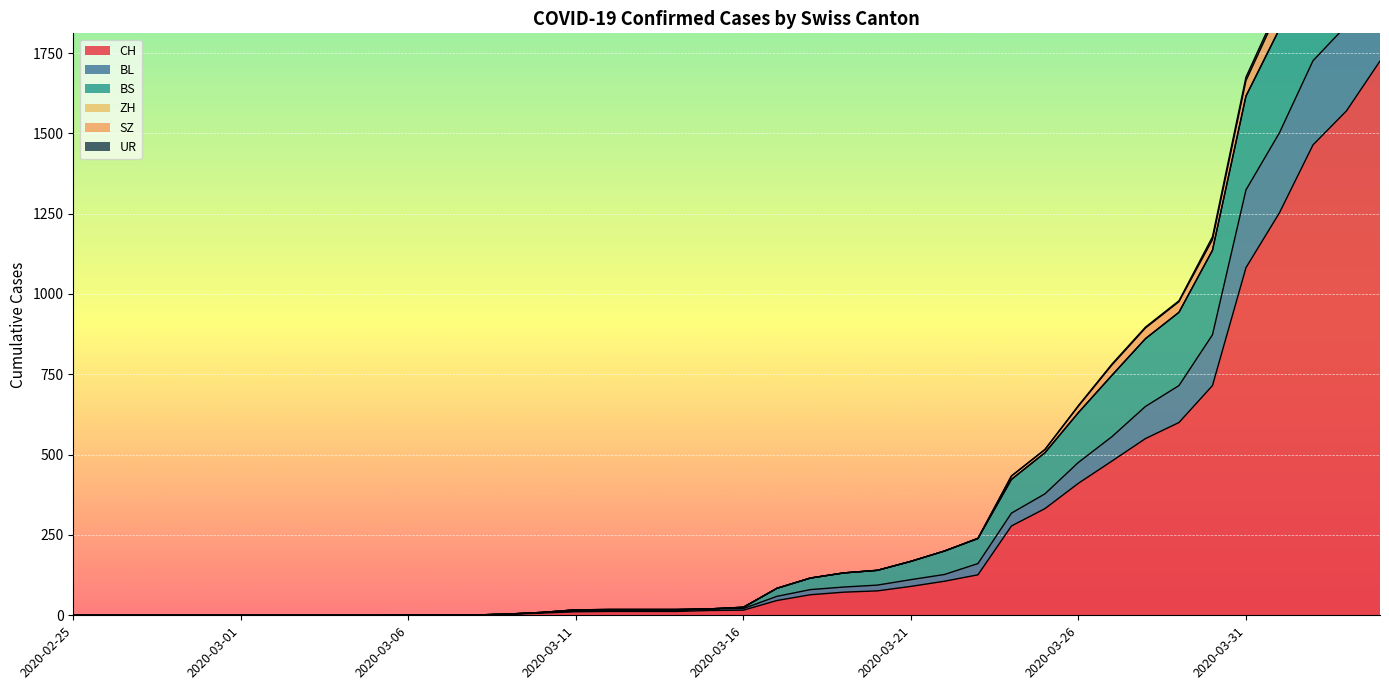

What is the label of the 29th point from the left?

2020-03-24